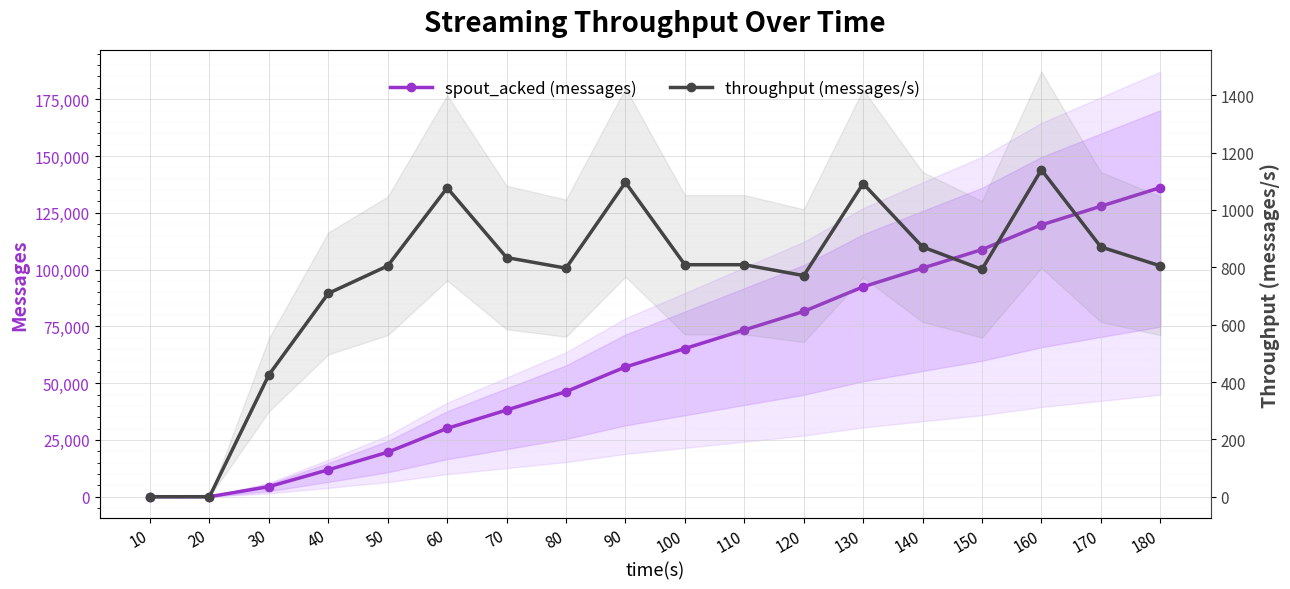

At which category is the sum across all series the highest?

180